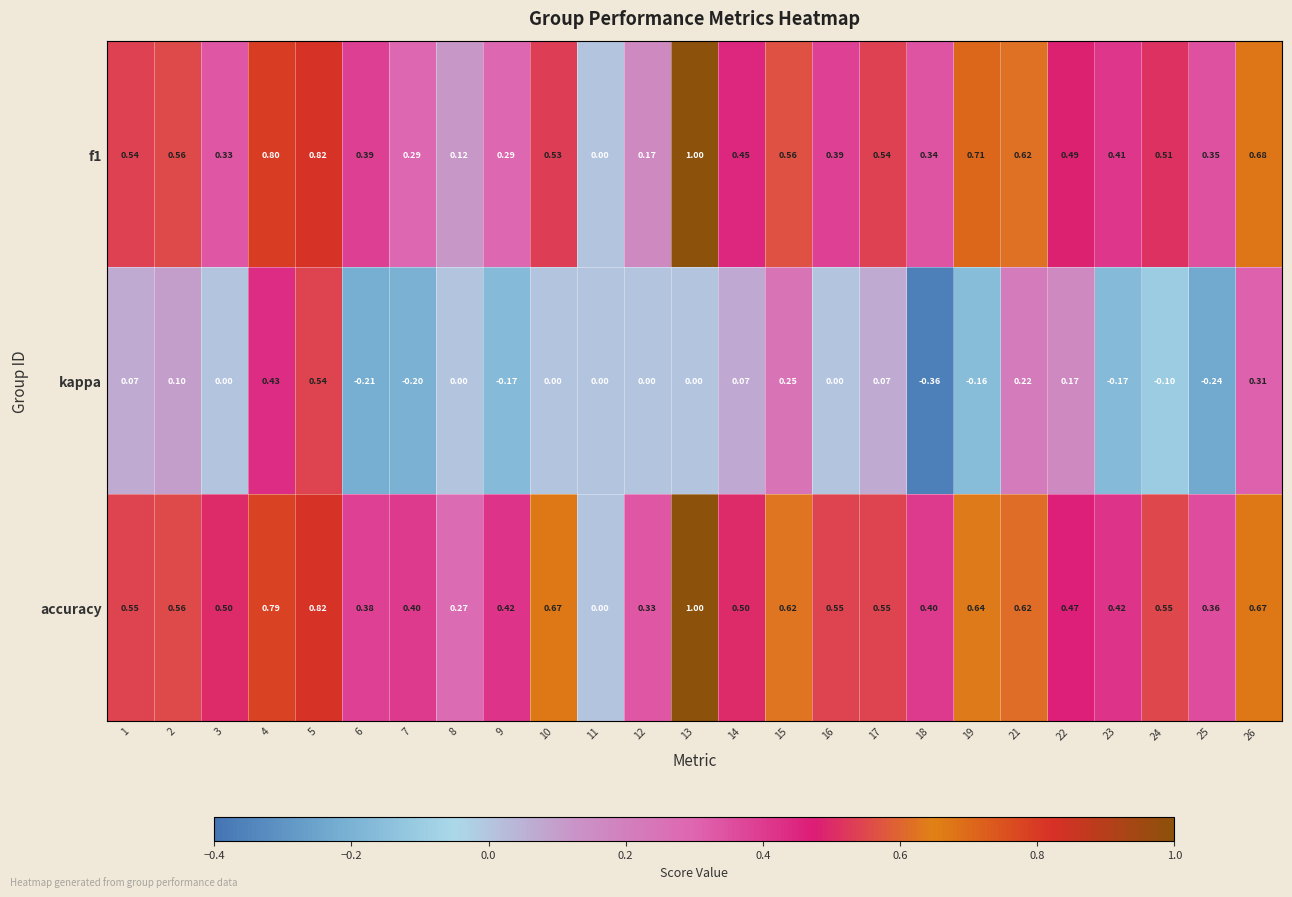

What is the difference between the highest and lowest values at 3?

0.5